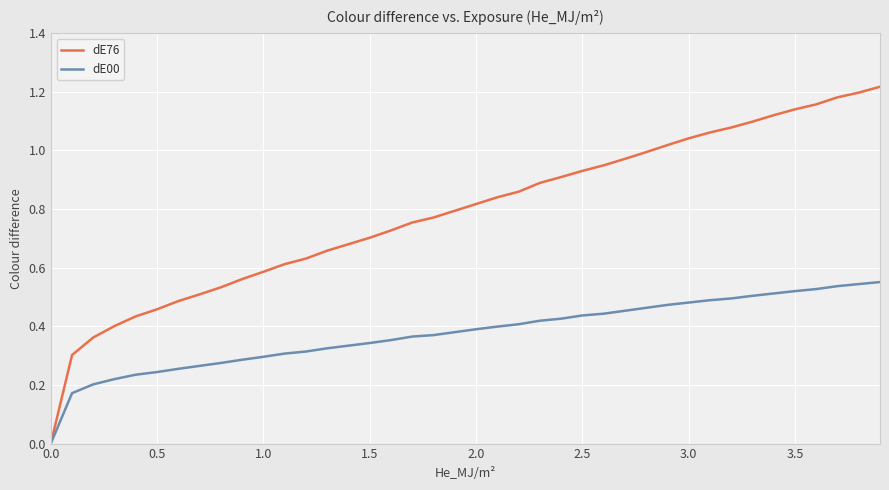

Which series has the widest spread of values?

dE76